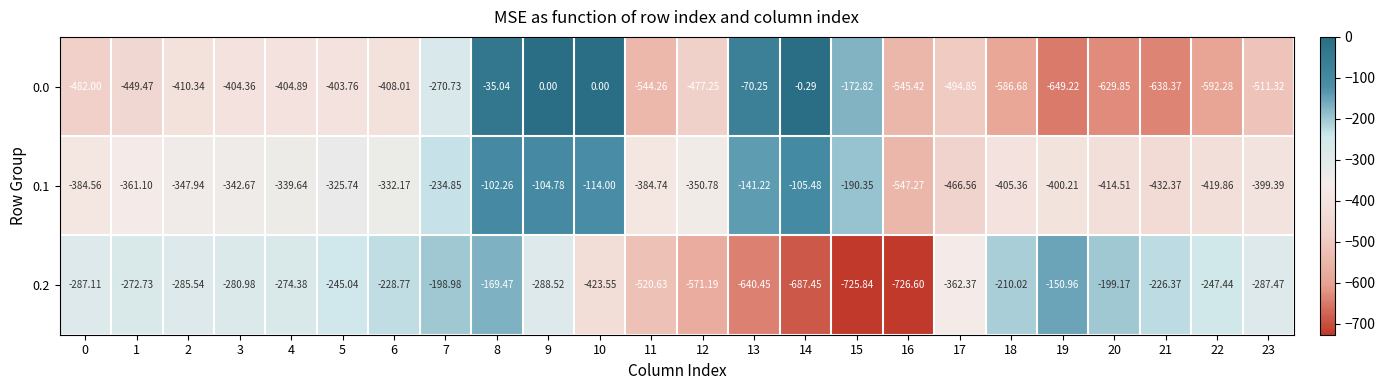

Is the value of 0.2 at 15 greater than the value of 0.0 at 20?

No